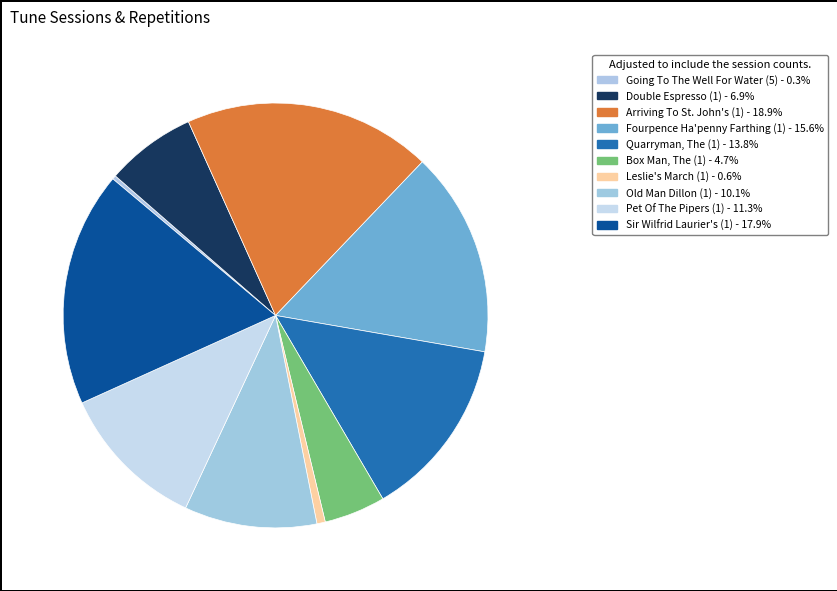

Count the number of slices in the pie.

10